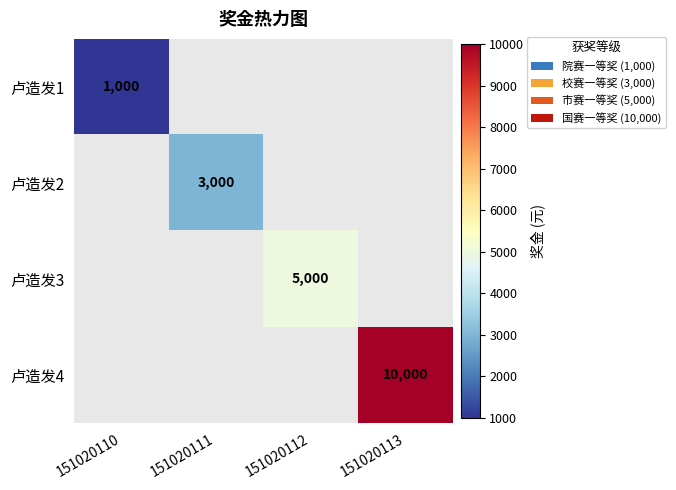

What is the greatest value displayed?

10000.0